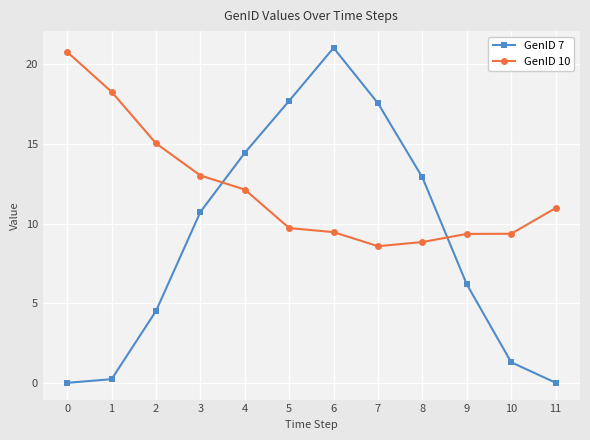

True or false: GenID 7 has more than 2 interior local peaks.

False